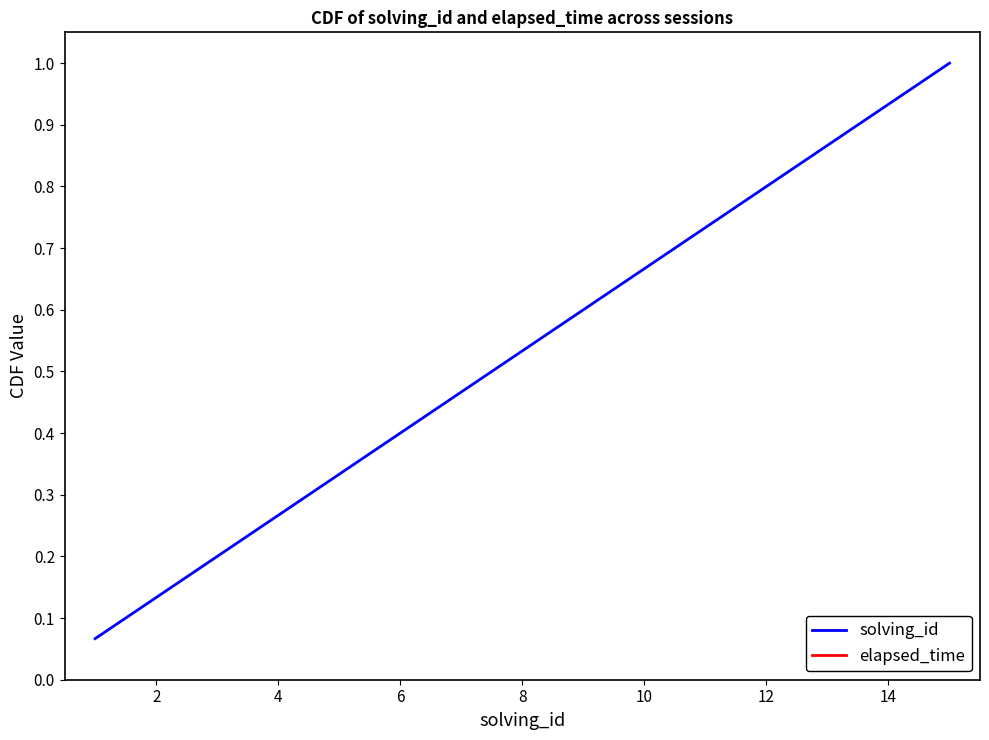

Is it true that solving_id equals 0.4 at 4?

False